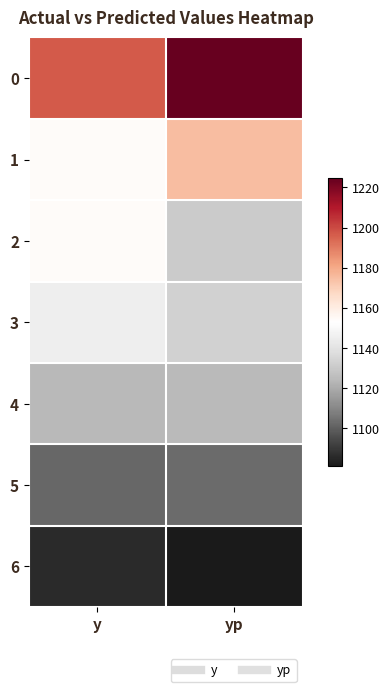

Reading left to right, extract all data points from this chart.

0: y=1197.0	yp=1224.6
1: y=1154.0	yp=1174.8
2: y=1154.0	yp=1130.6
3: y=1145.0	yp=1132.7
4: y=1124.0	yp=1124.4
5: y=1102.0	yp=1103.2
6: y=1086.0	yp=1081.1